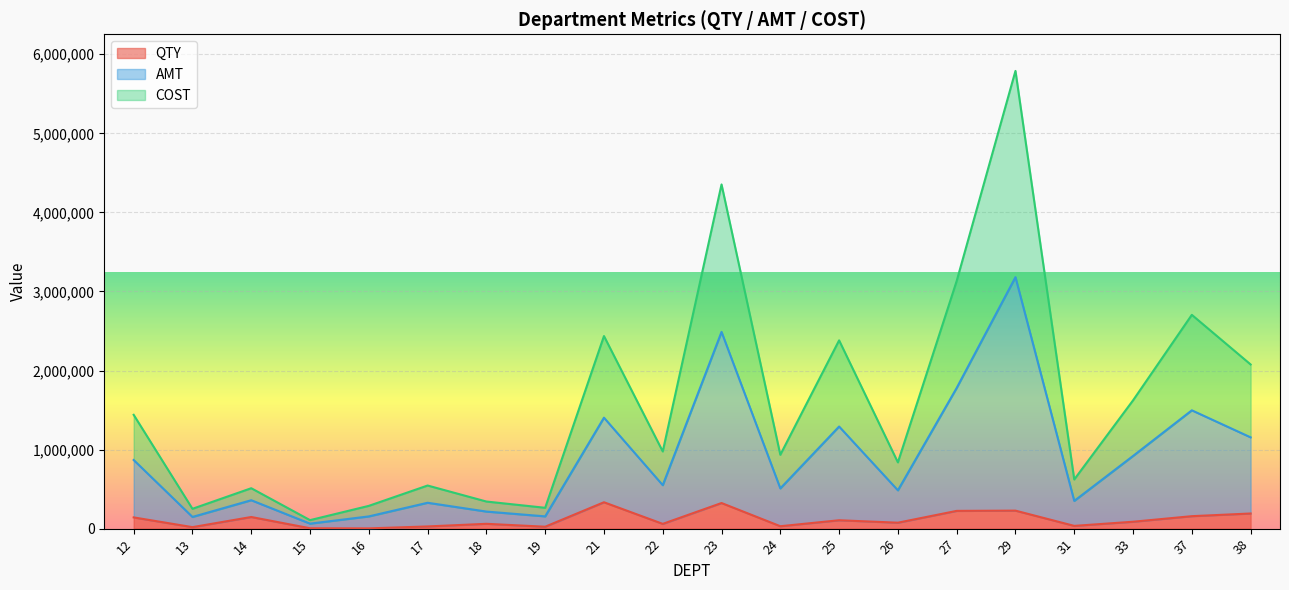

What value does the QTY series have at 24, to the nearest 100?

30500